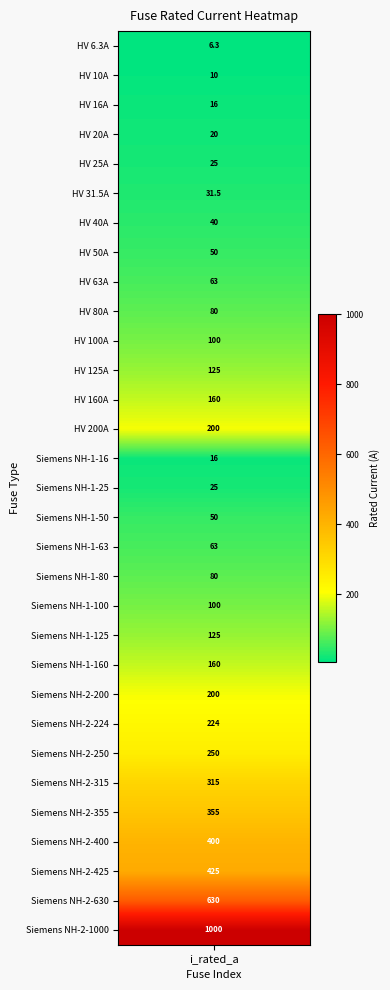

What is the maximum value shown in the chart?

1000.0